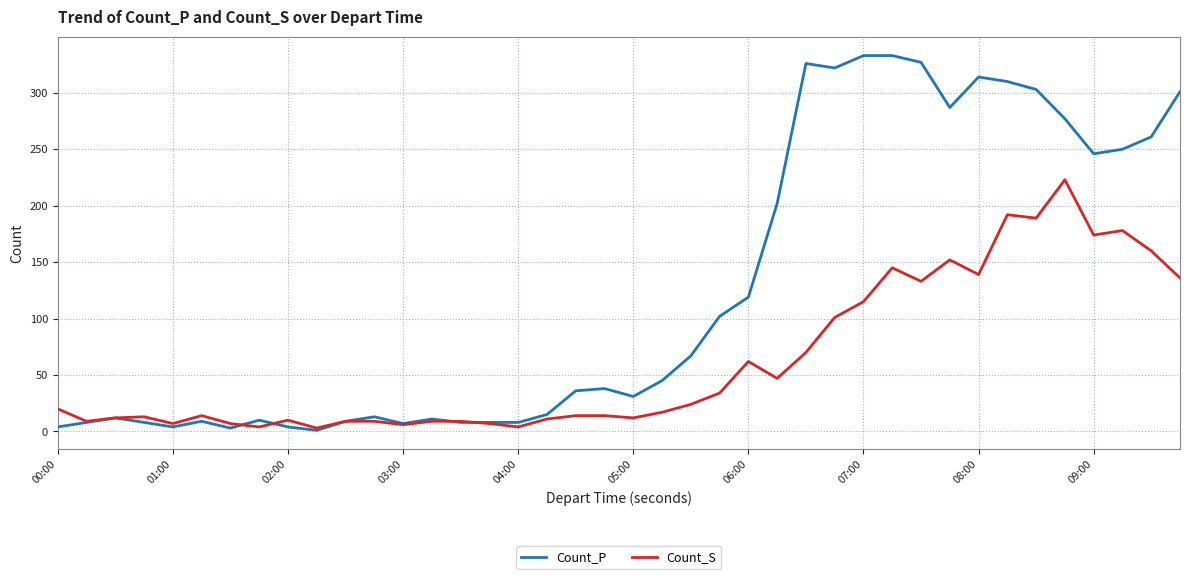

What are all the series names shown in the legend?

Count_P, Count_S